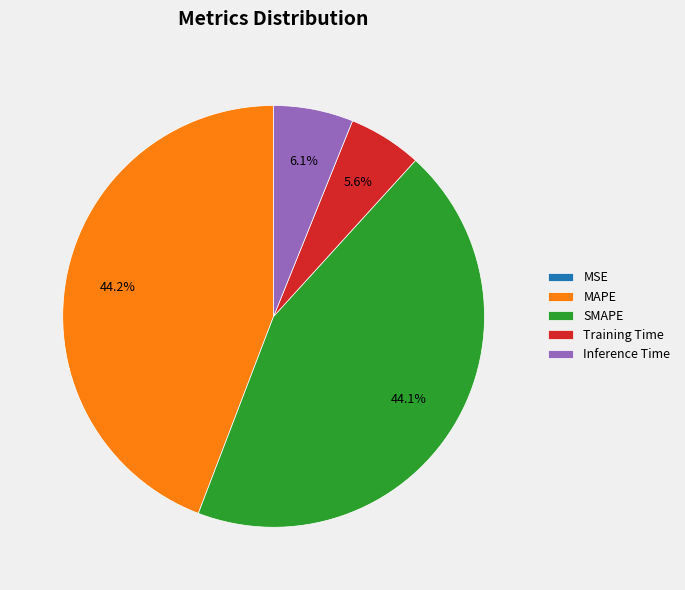

Is there any slice that represents more than half of the pie?

No